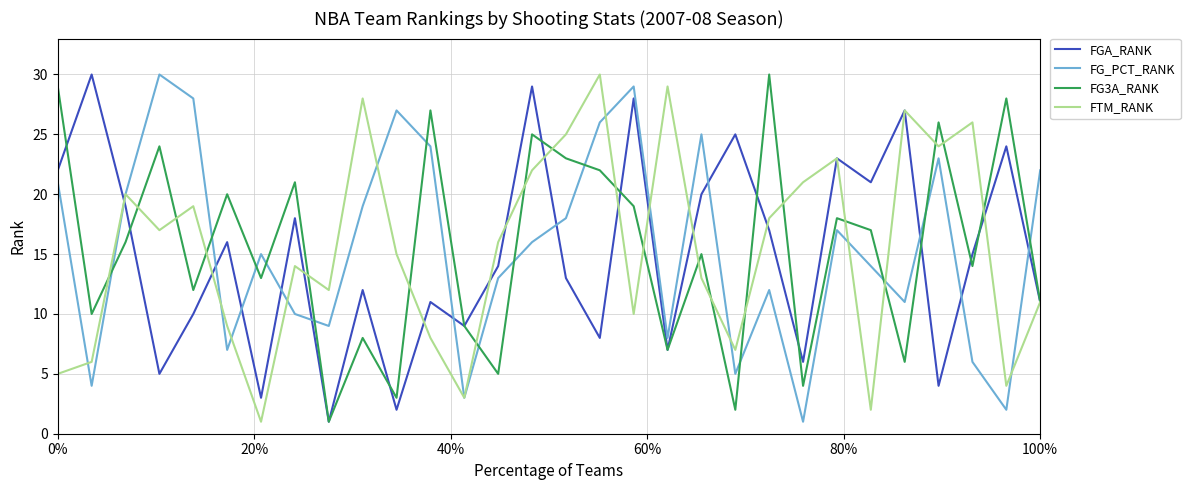

Which series ends up on top after the final intersection of FG_PCT_RANK and FGA_RANK?

FG_PCT_RANK